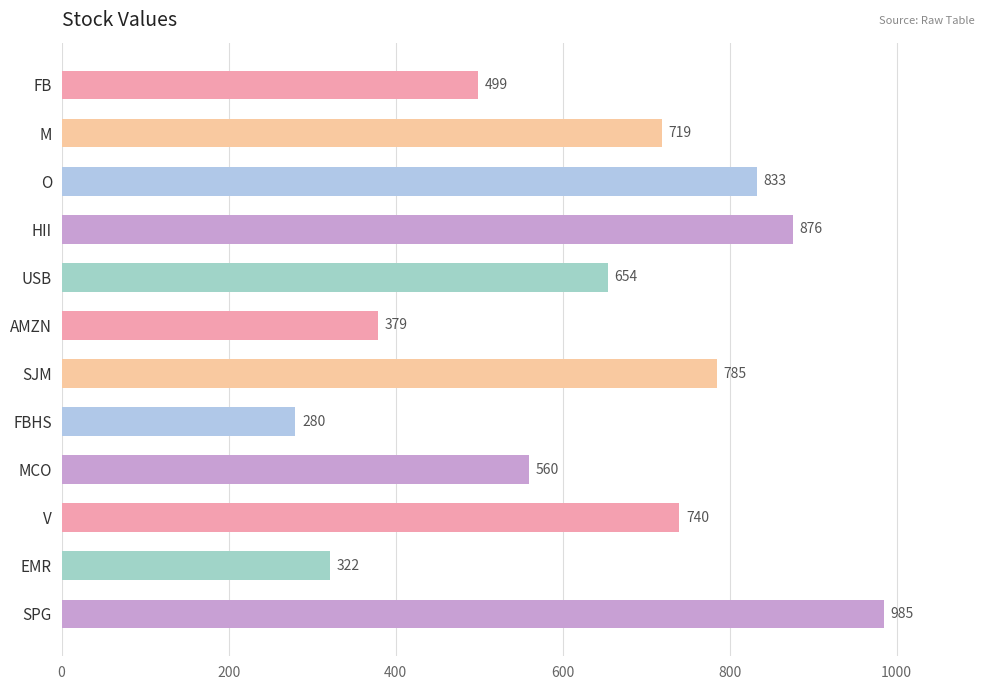

What is the difference between the second highest and second lowest values?

554